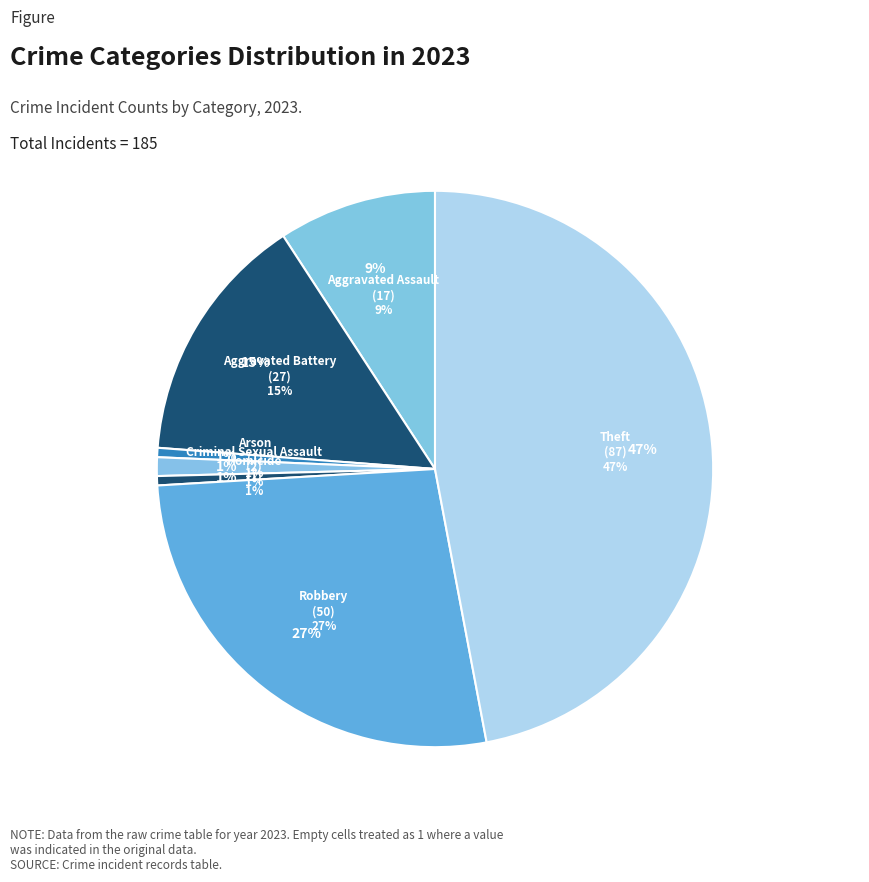

Is there any slice that represents more than half of the pie?

No